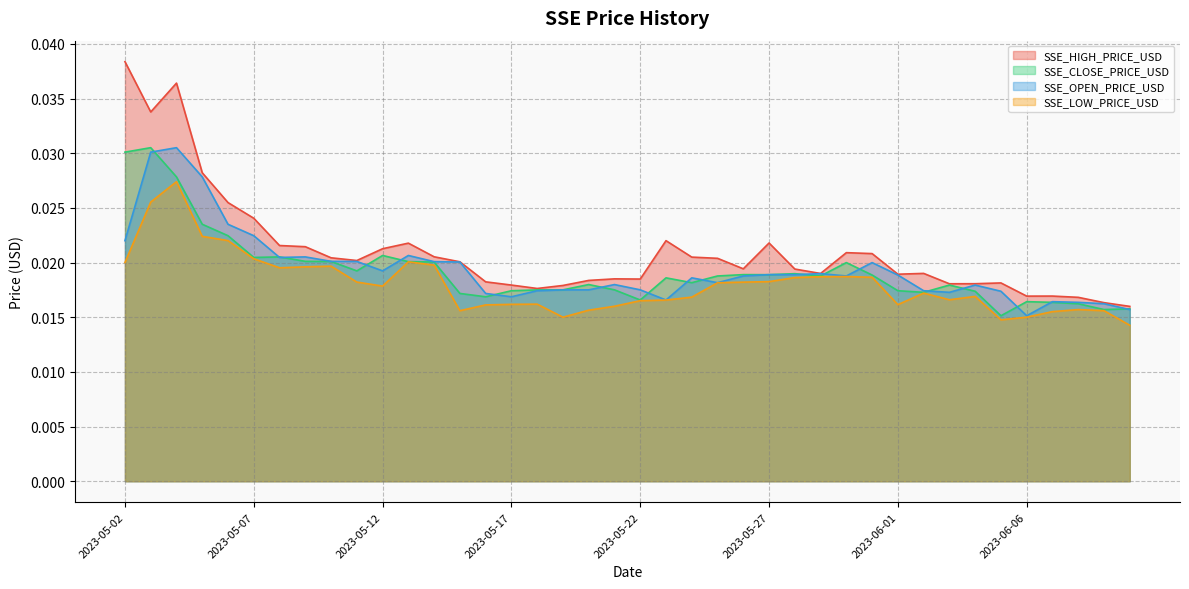

Which category has the highest value in the SSE_HIGH_PRICE_USD series?

2023-05-02